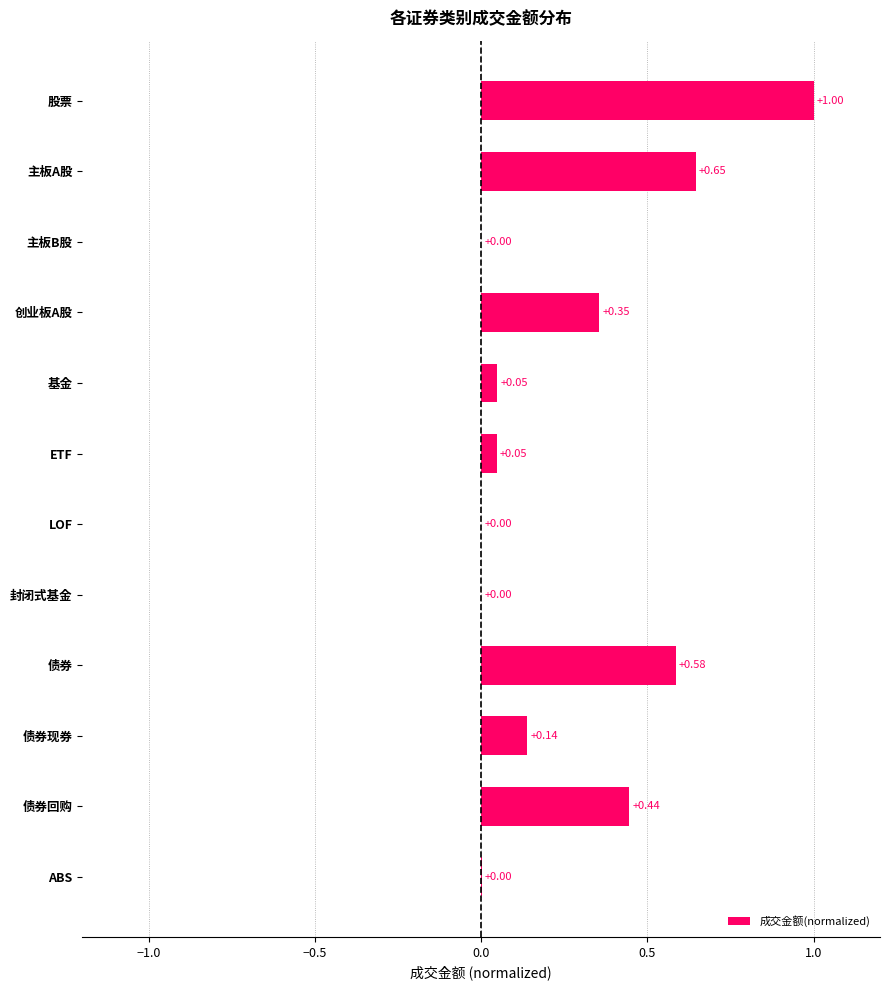

What is the change in value from ABS to 债券回购?

+0.4